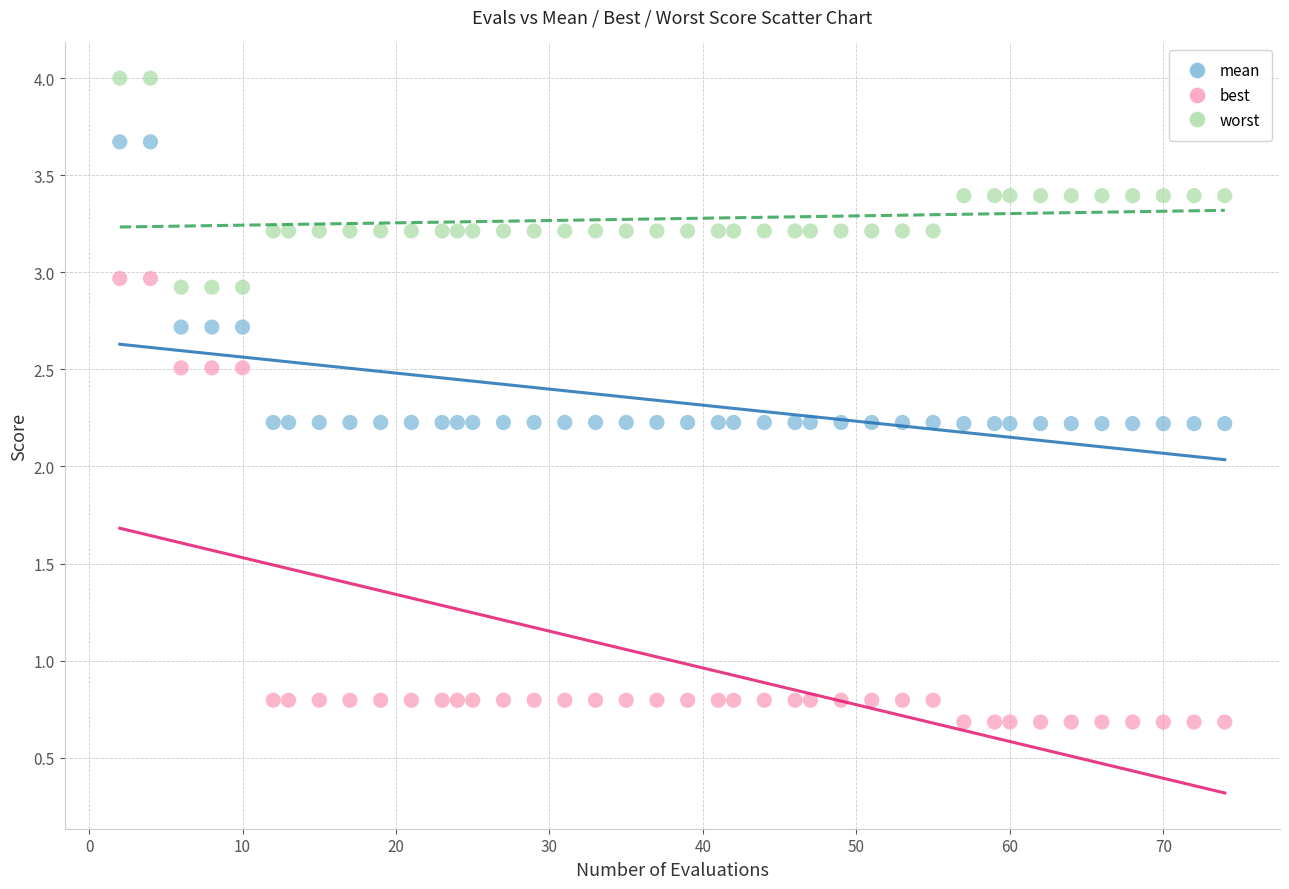

Across all data points, what is the range of Y values (max minus min)?

3.3